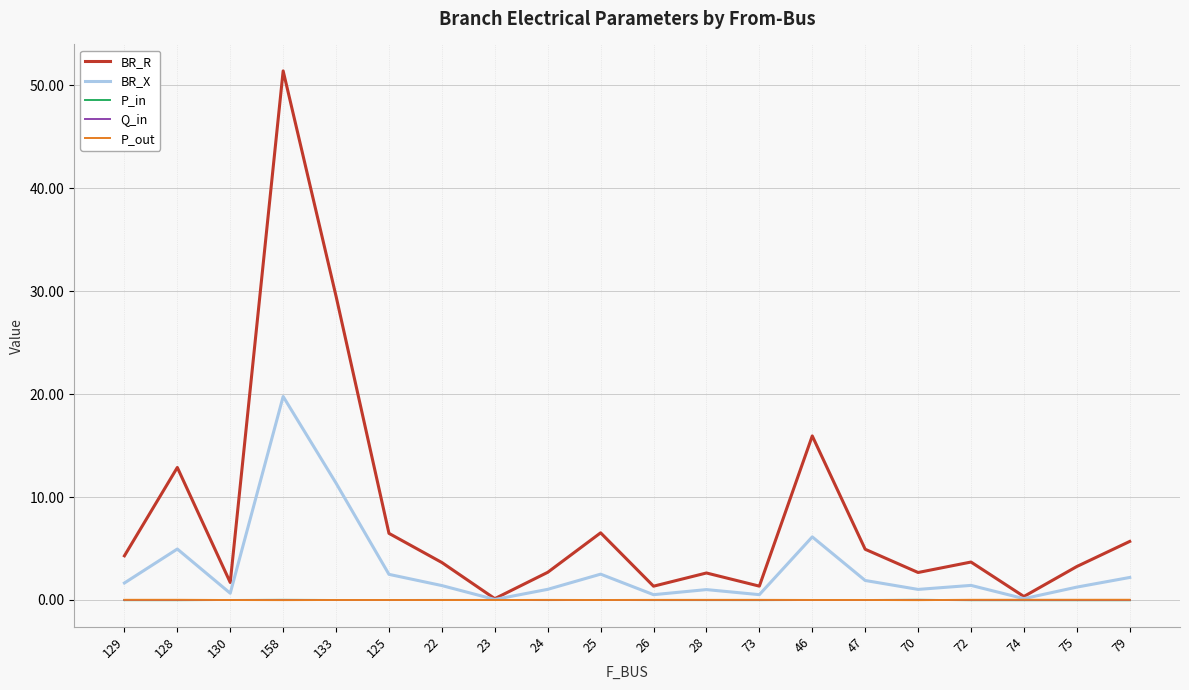

True or false: BR_X has a value of 2.5 at 25.

True